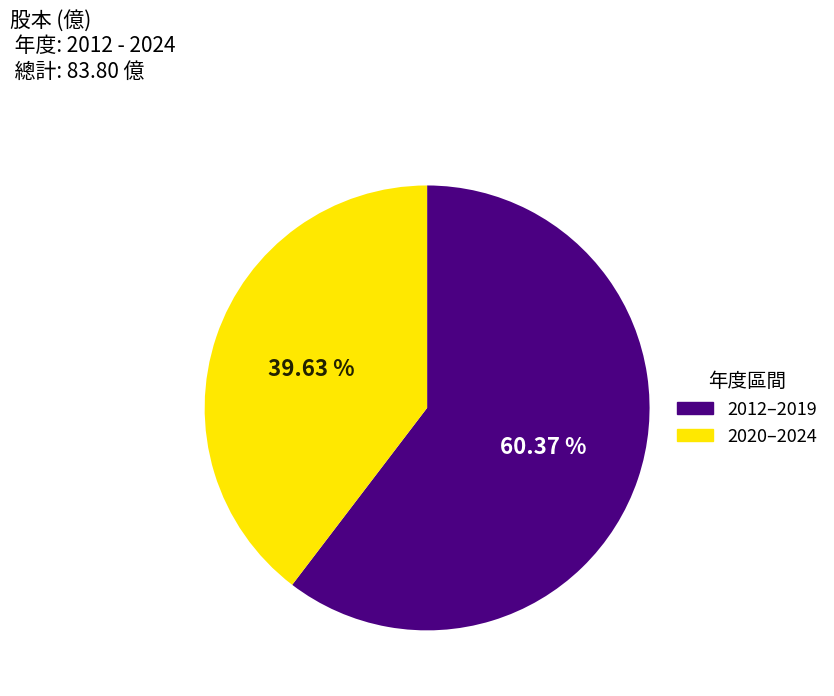

Does 2020–2024 account for over 50% of the chart?

No